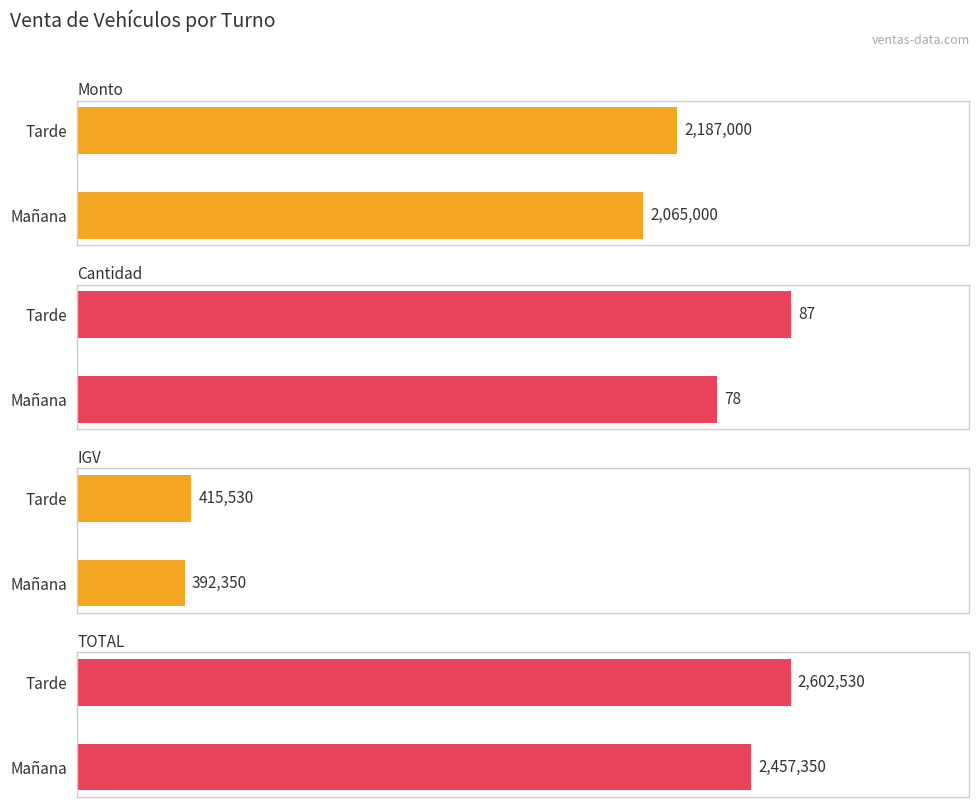

Are the bars grouped side by side (vs. stacked)?

Yes